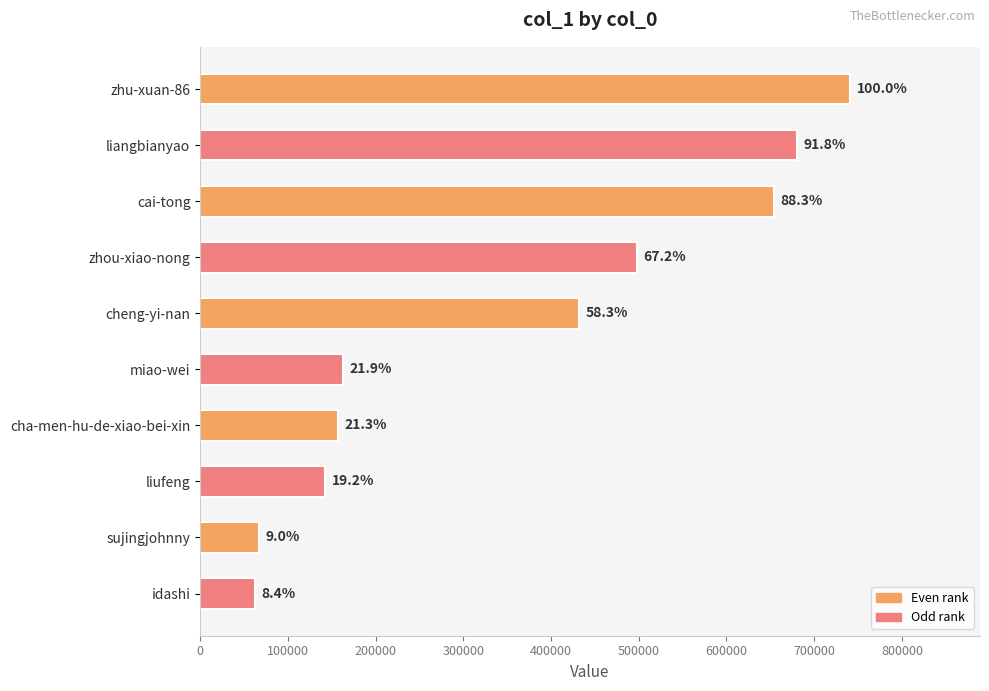

How many bars are there in total?

10